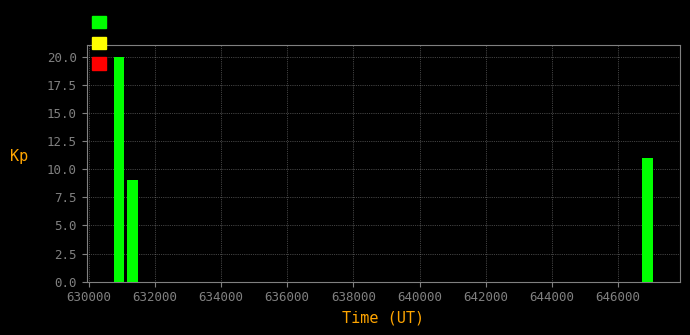

Read against the x-axis, roughly where is the centre of the tallest bar?

631000